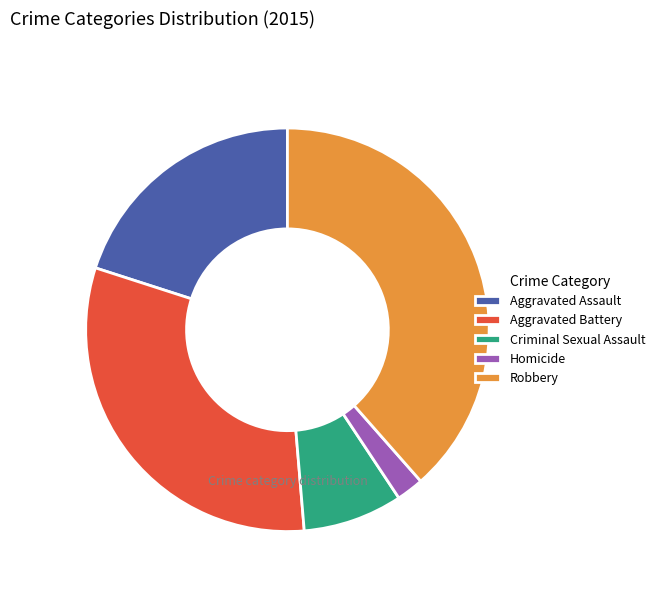

Is it true that Aggravated Battery is 31% of the pie?

True